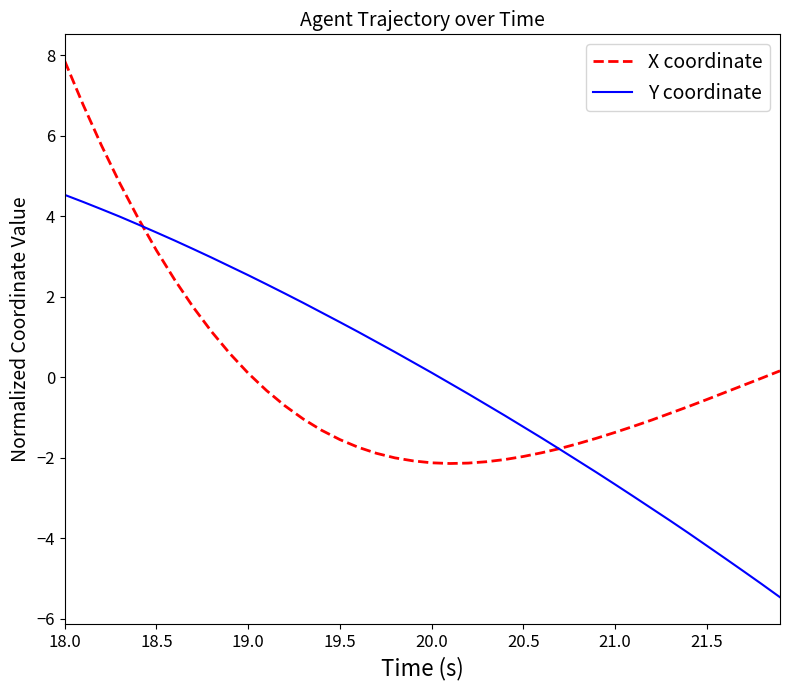

What is the difference between the second highest and minimum values in the Y coordinate series?

9.8